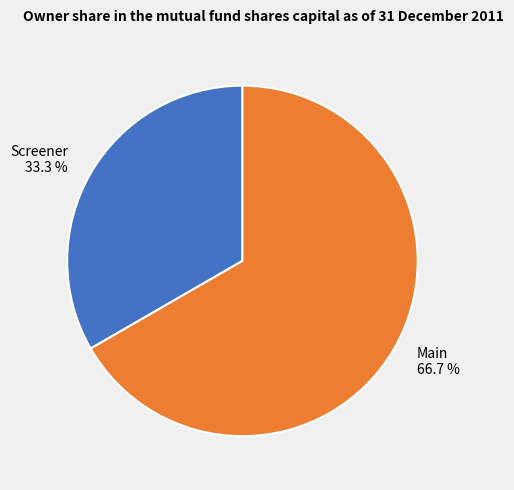

How many slices are in this pie chart?

2